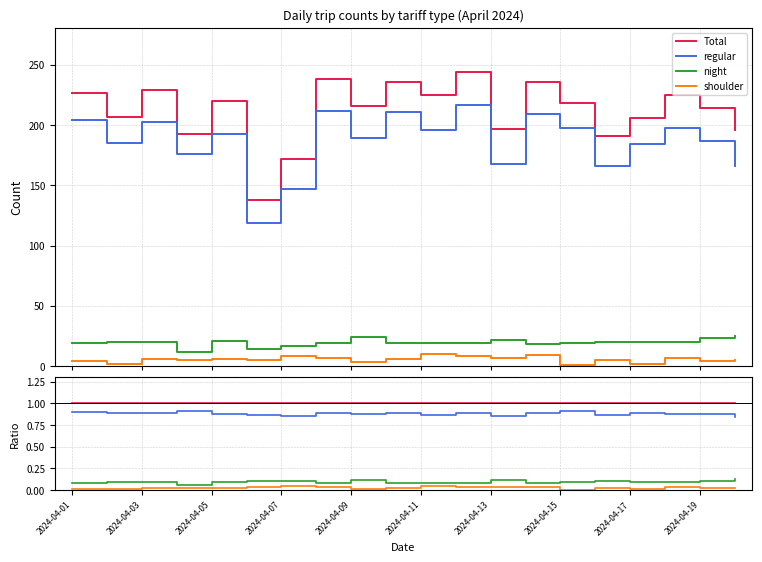

How many distinct data groups are displayed?

4